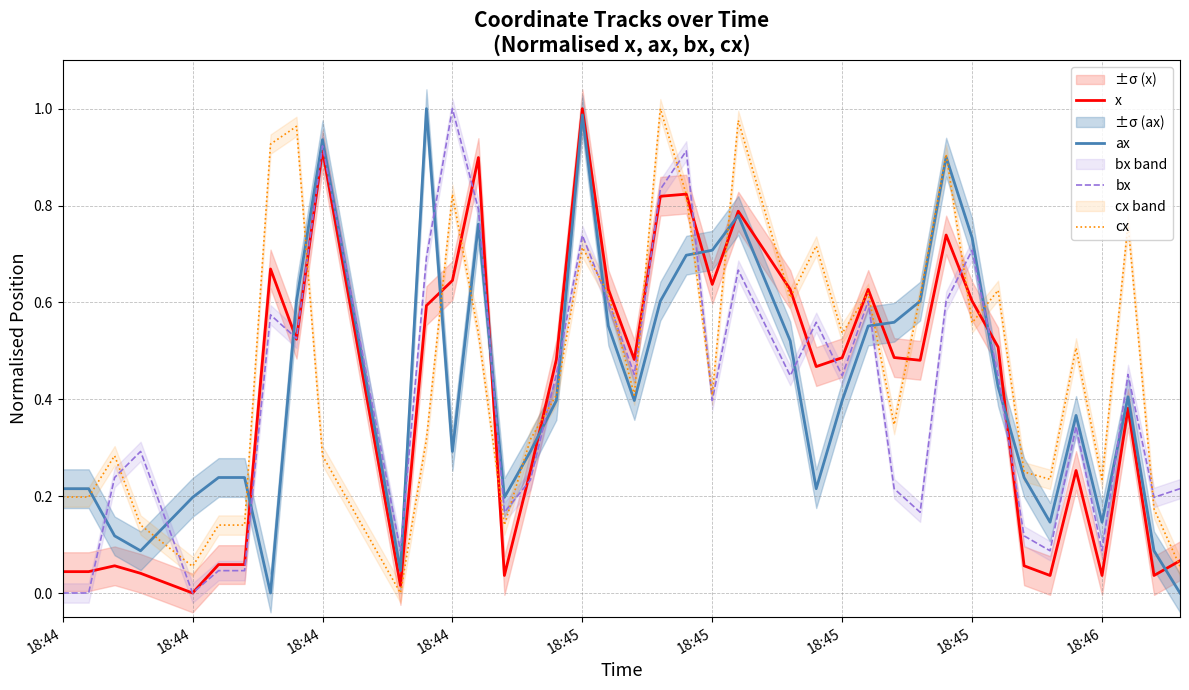

What is the maximum value for bx?

1.0